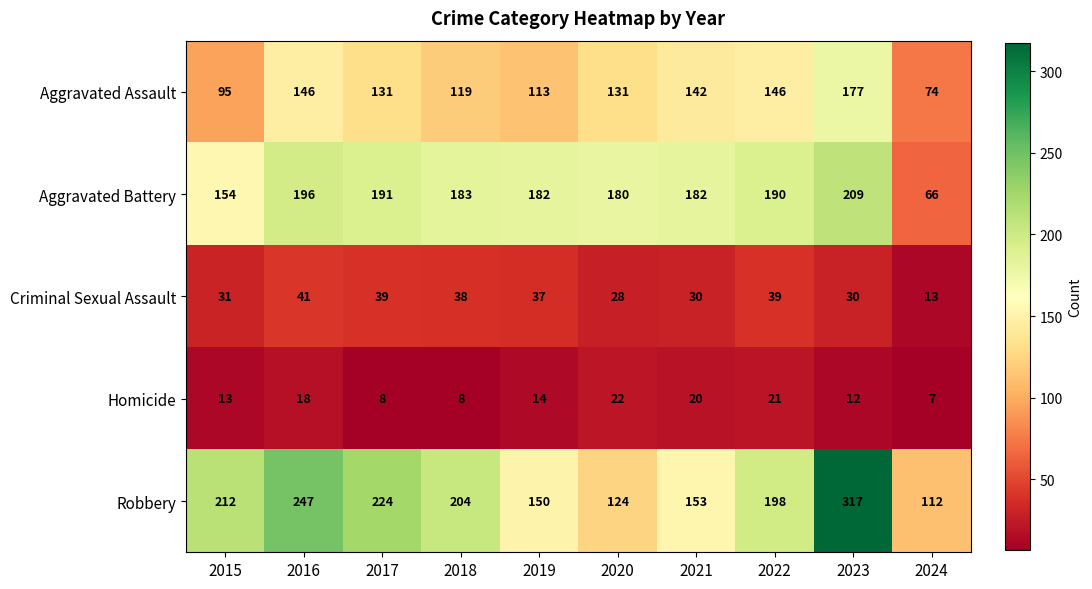

Where is Homicide nearest to the value 14?

2019